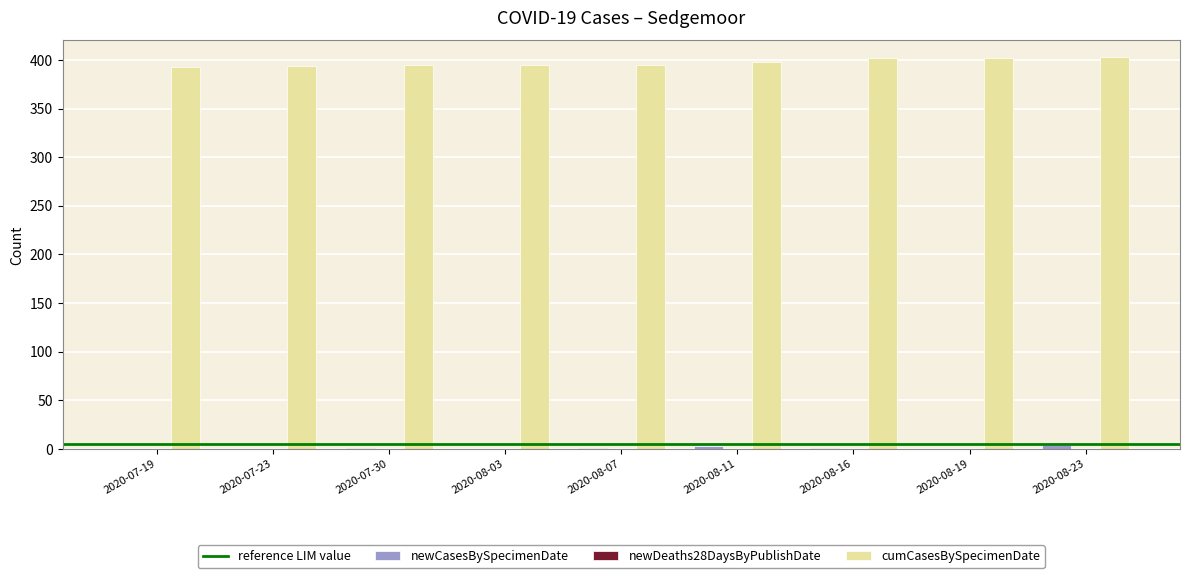

What is the total value across all series at 2020-07-23?

394